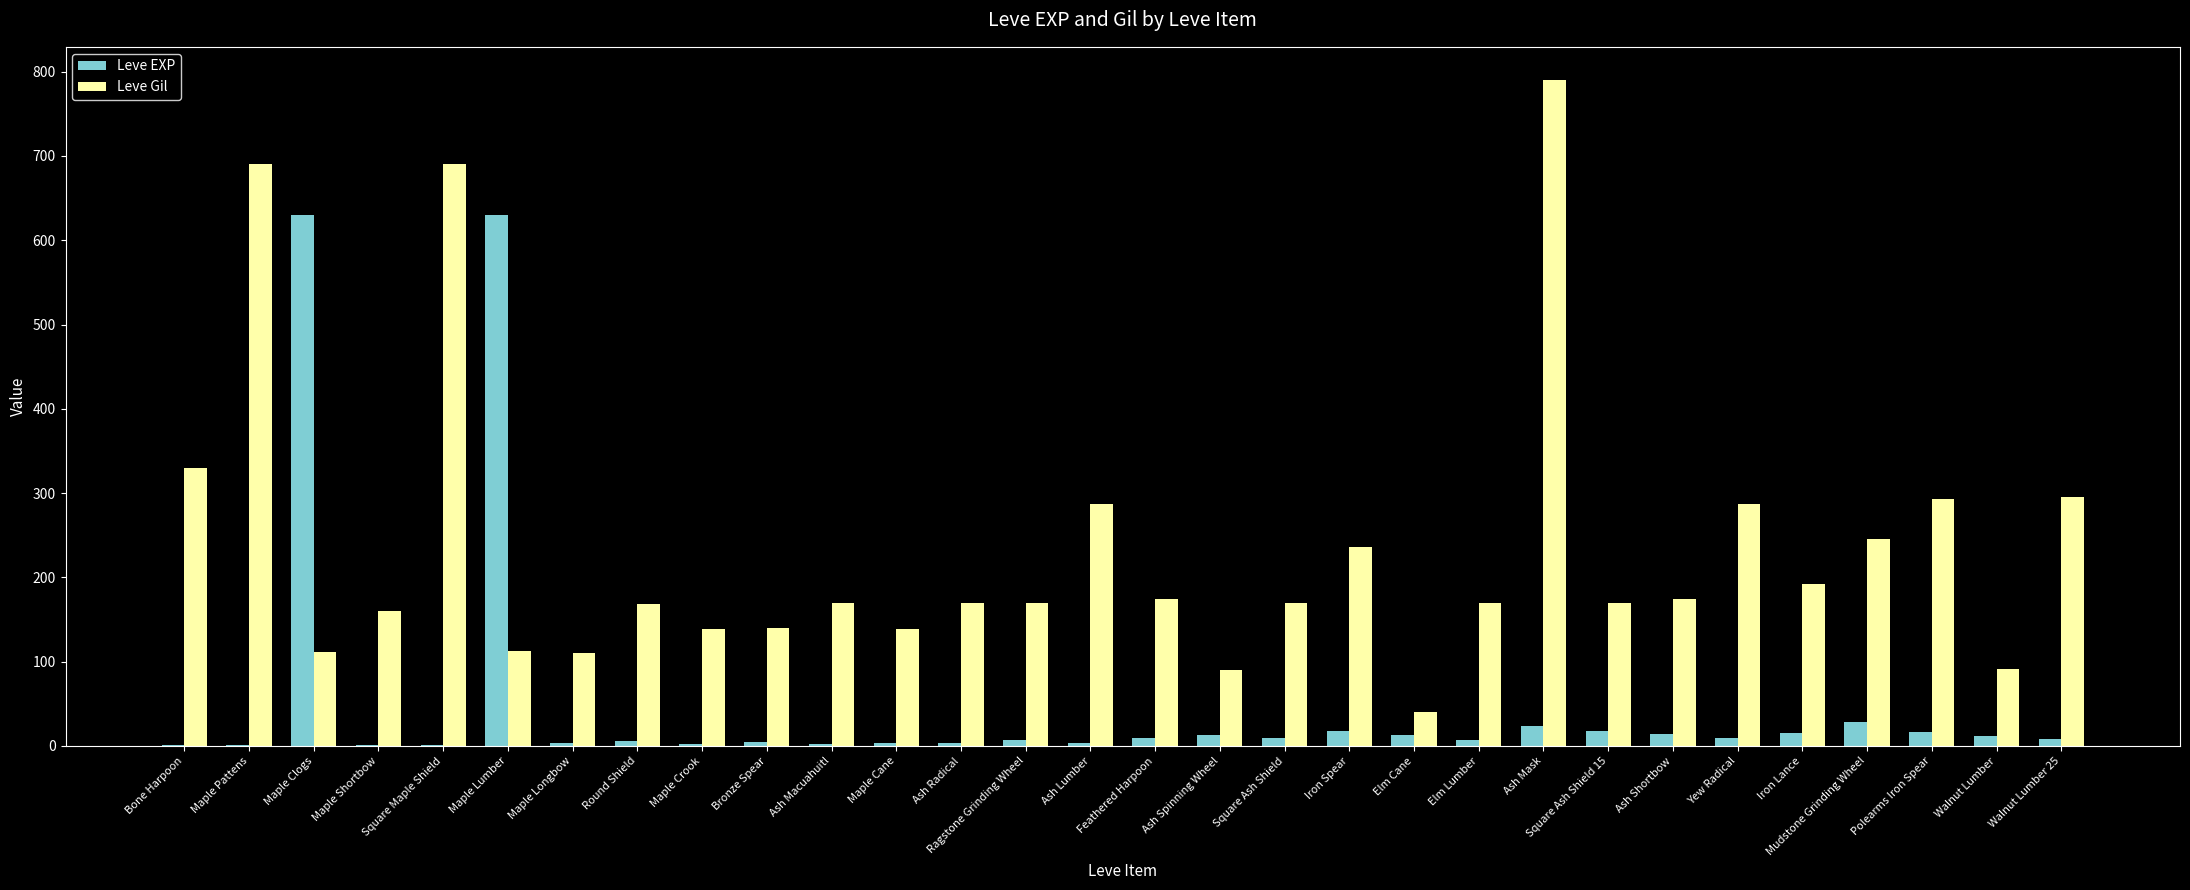

What is the approximate value of Leve EXP at Feathered Harpoon?

9